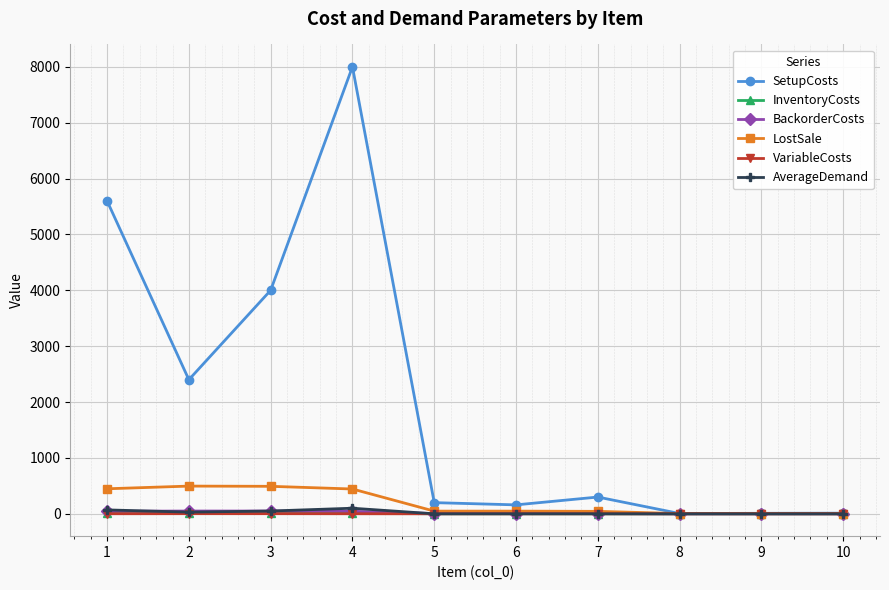

The value of AverageDemand at 9 is 0.0. True or false?

True